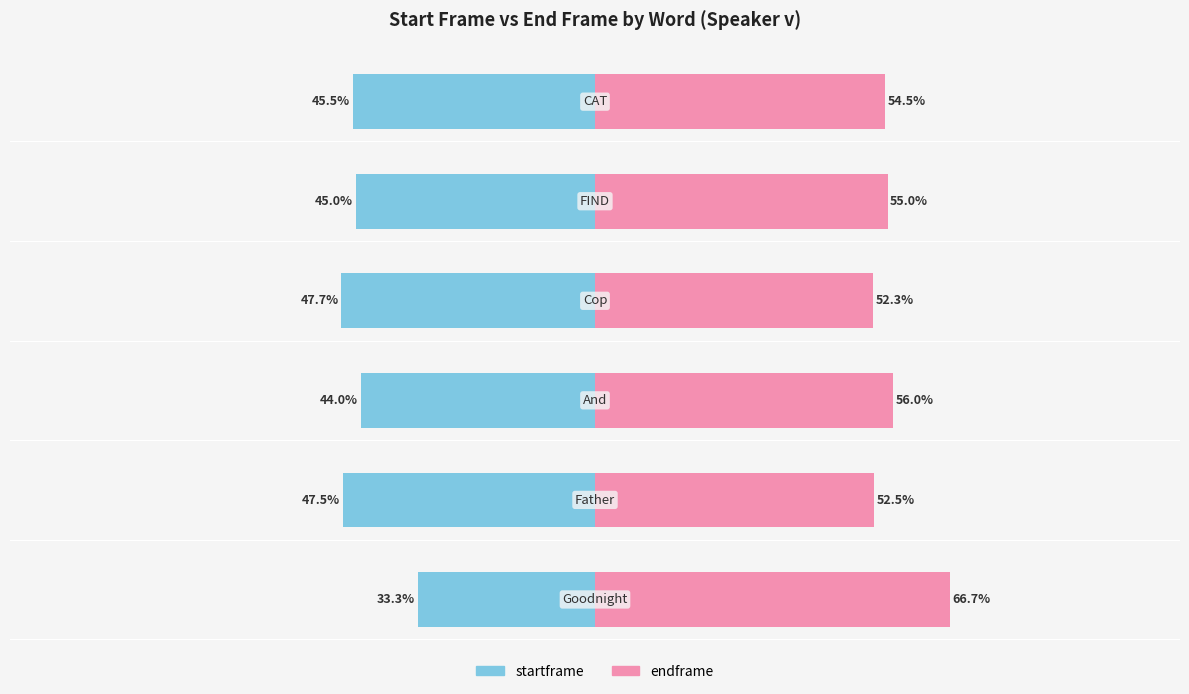

How many values in the startframe series exceed -45?

2